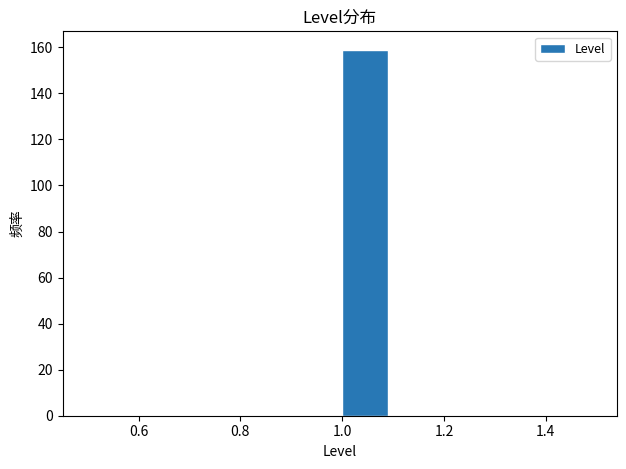

Which range on the x-axis has the tallest bar?

1.0 to 1.1